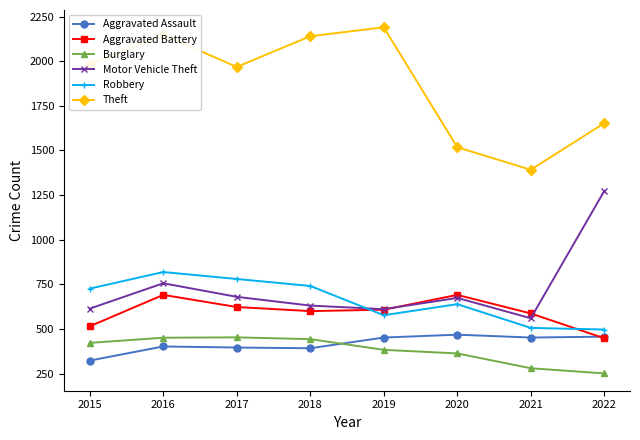

What is the sum of the Aggravated Assault values at 2017 and 2016?

798